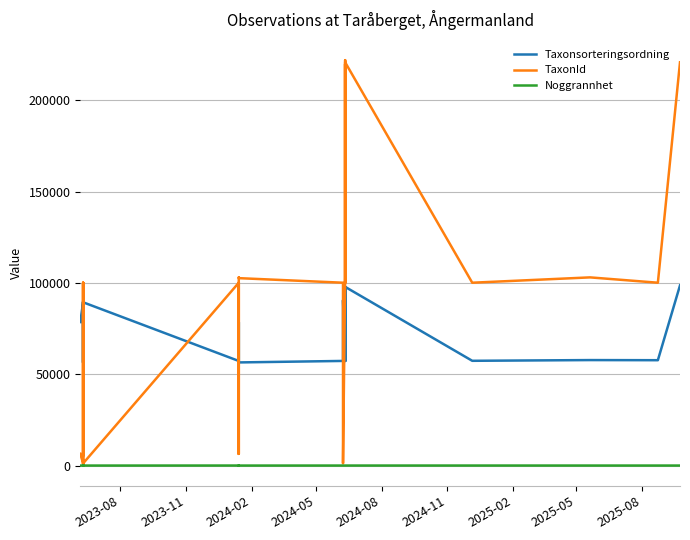

How many lines are shown in the chart?

3